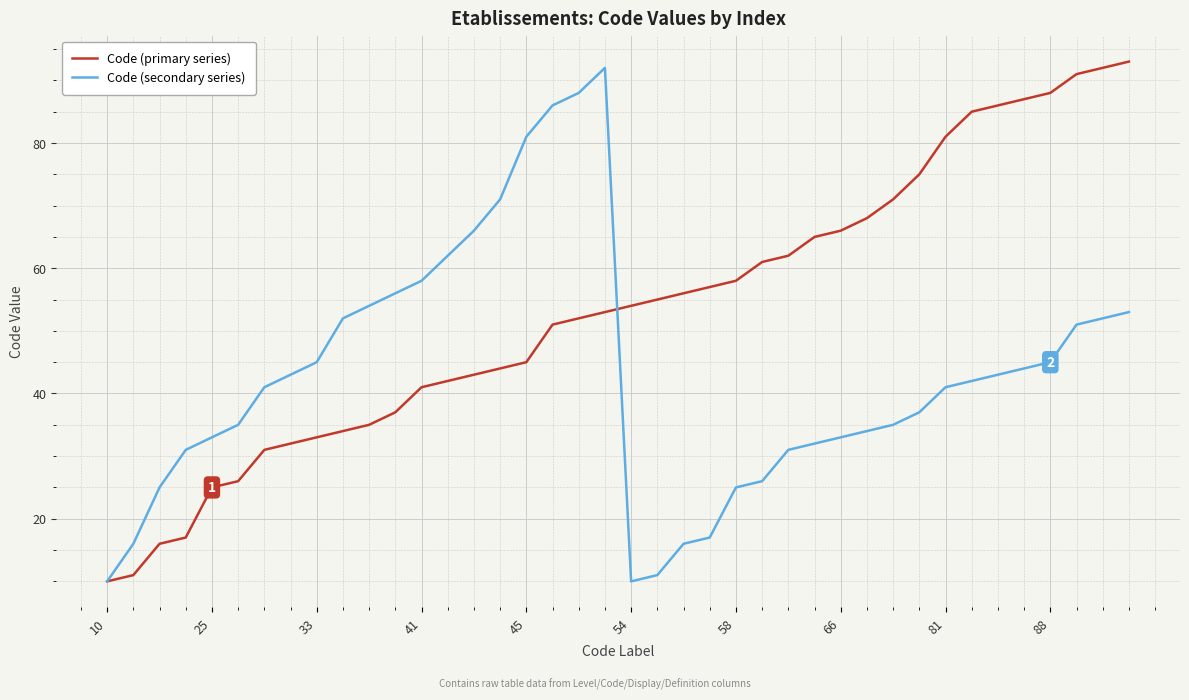

Rank the series by their average value, from lowest to highest.

Code (secondary series), Code (primary series)